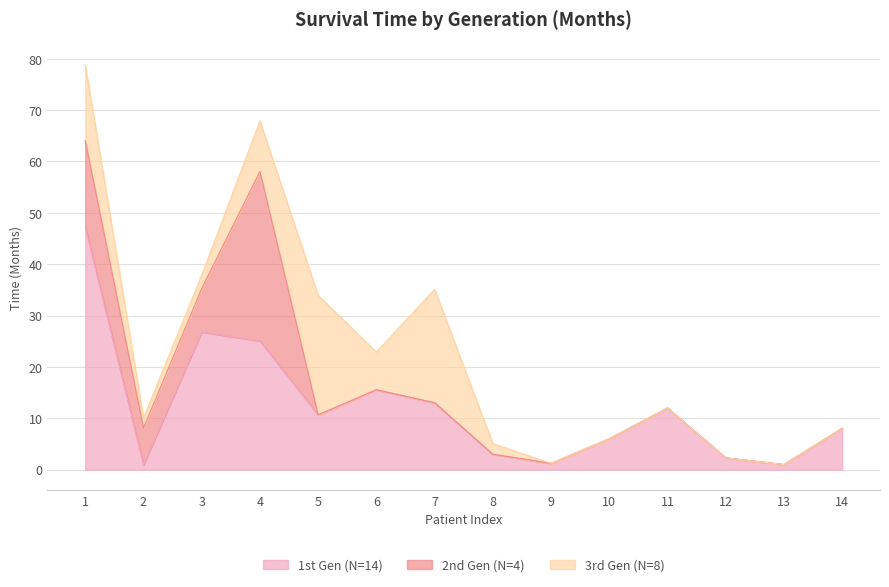

How many lines are shown in the chart?

3